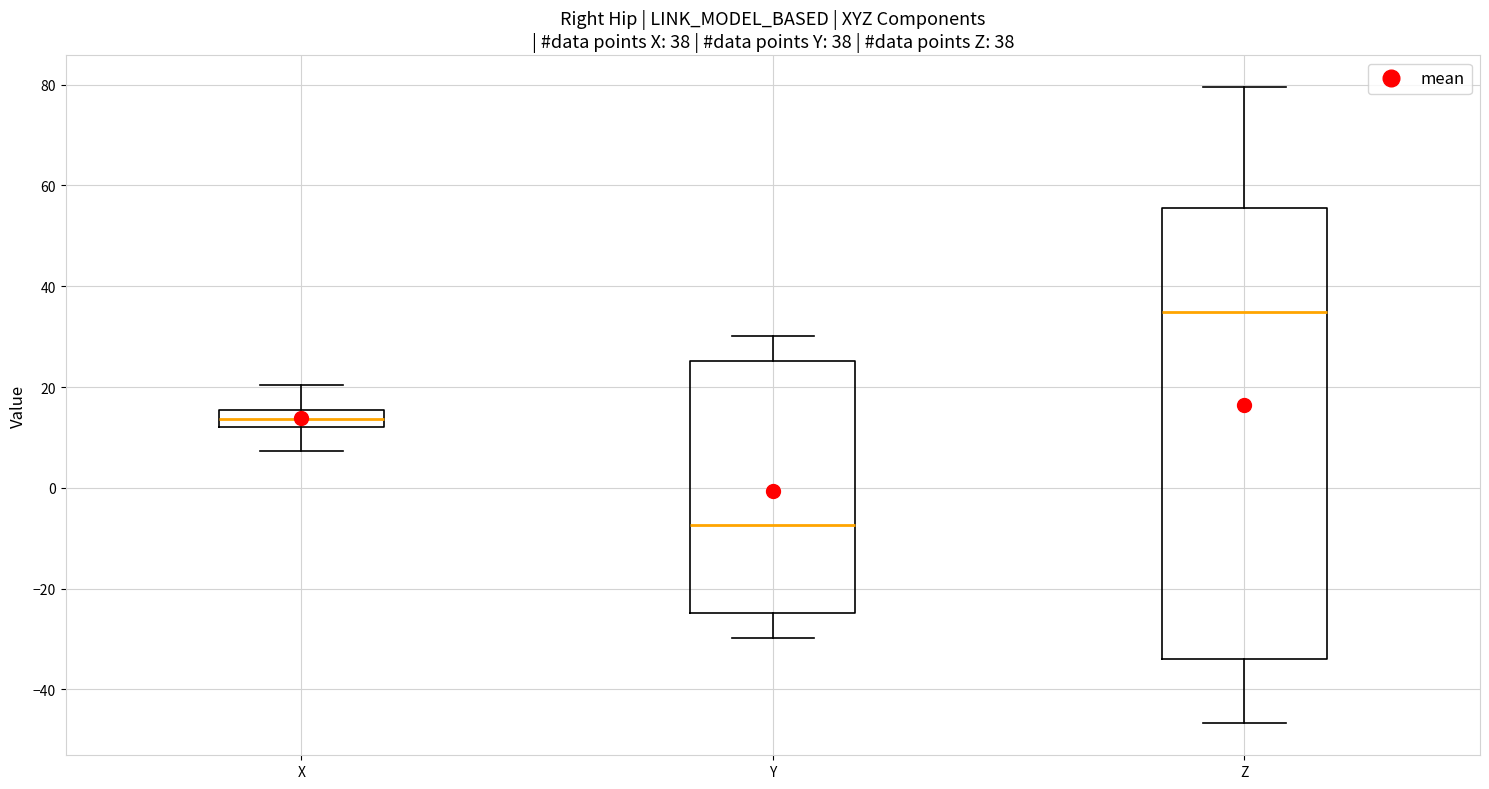

Which box has the lowest median line?

Y